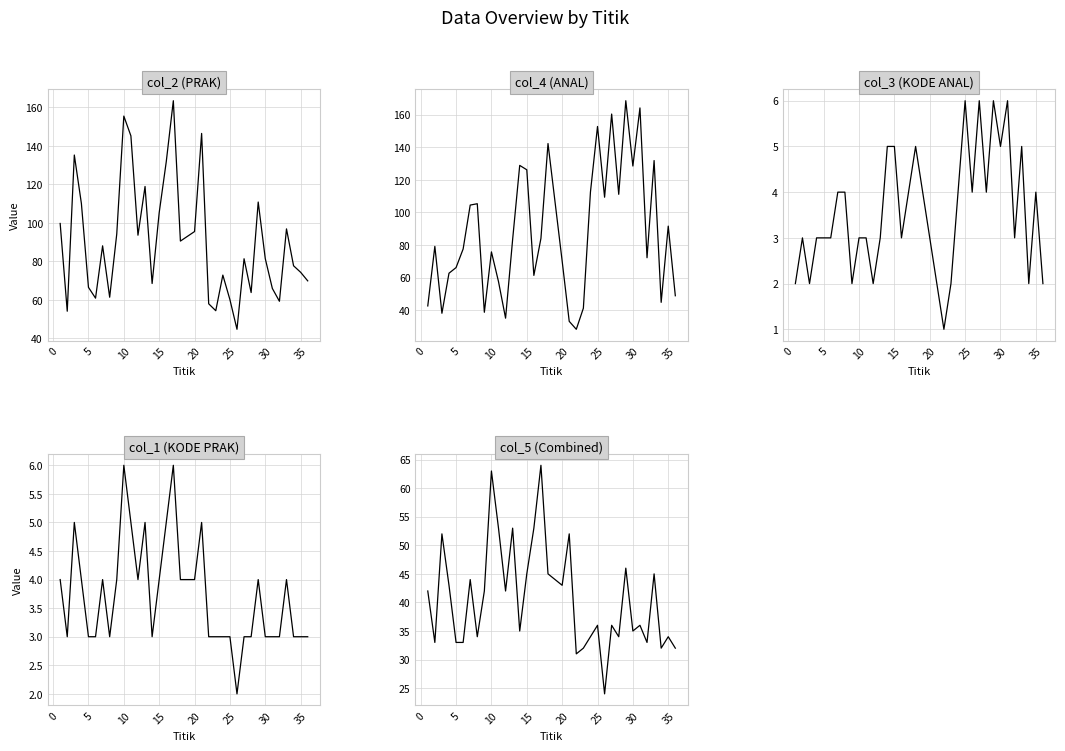

What is the value of the col_3 point at the 3rd from the left?

2.0